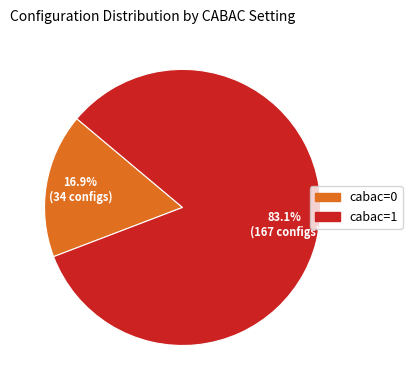

Count the number of slices in the pie.

2